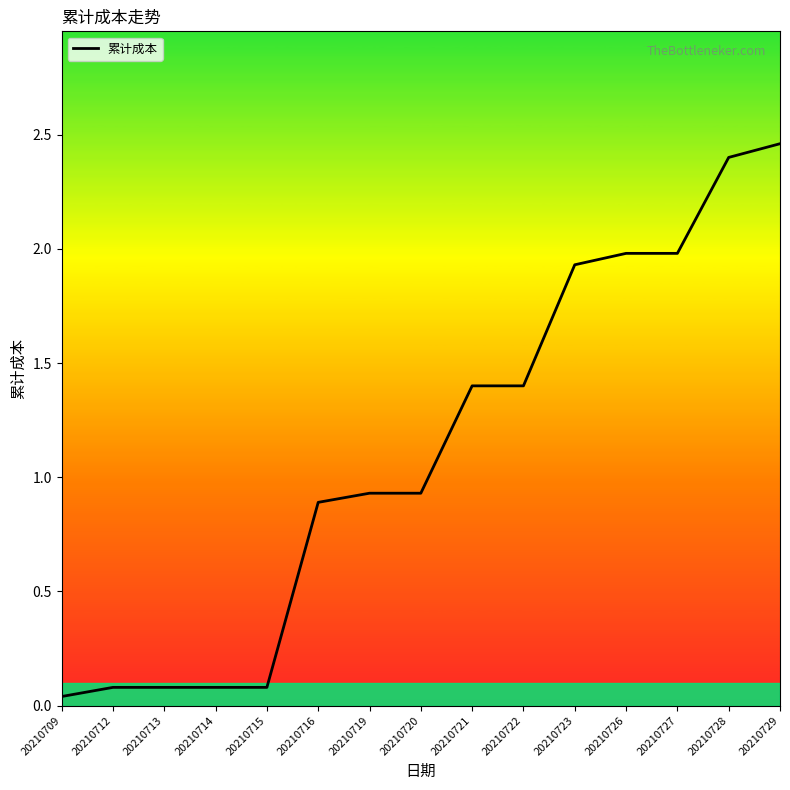

What is the change in value from 20210719 to 20210723?

+1.0